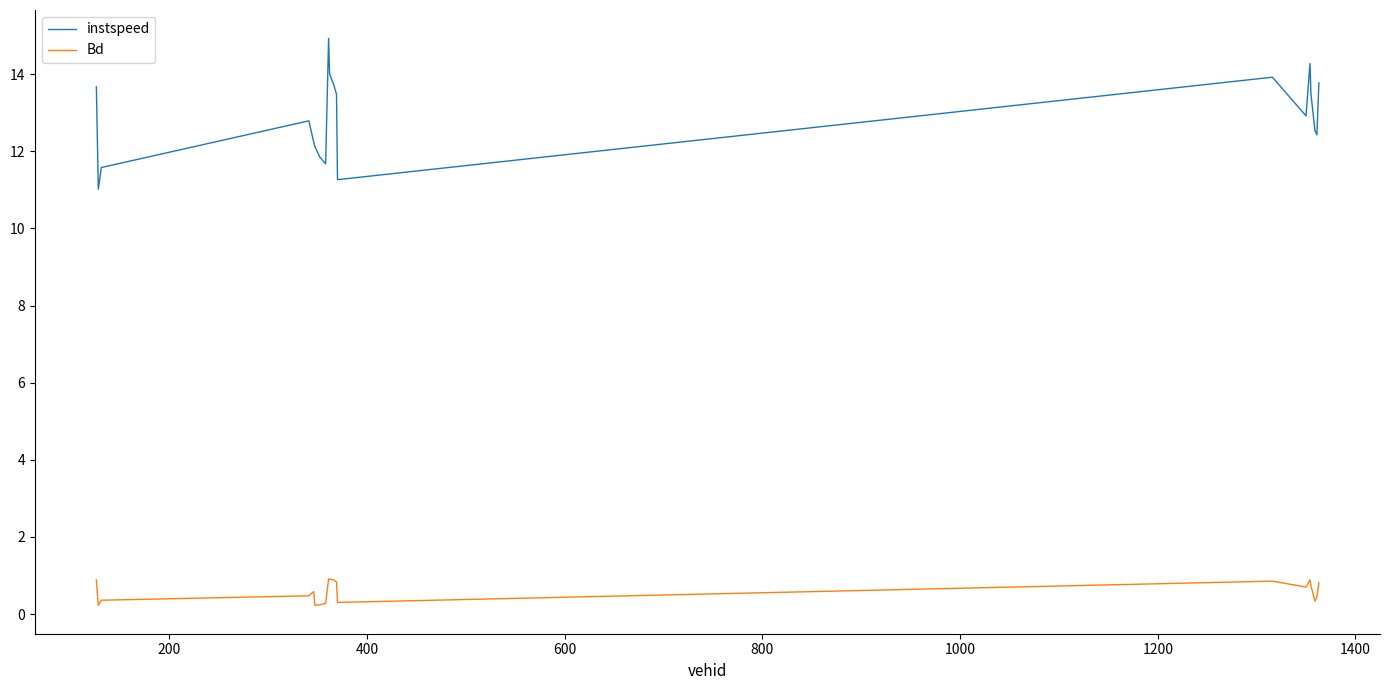

Which series has the largest total across all categories?

instspeed